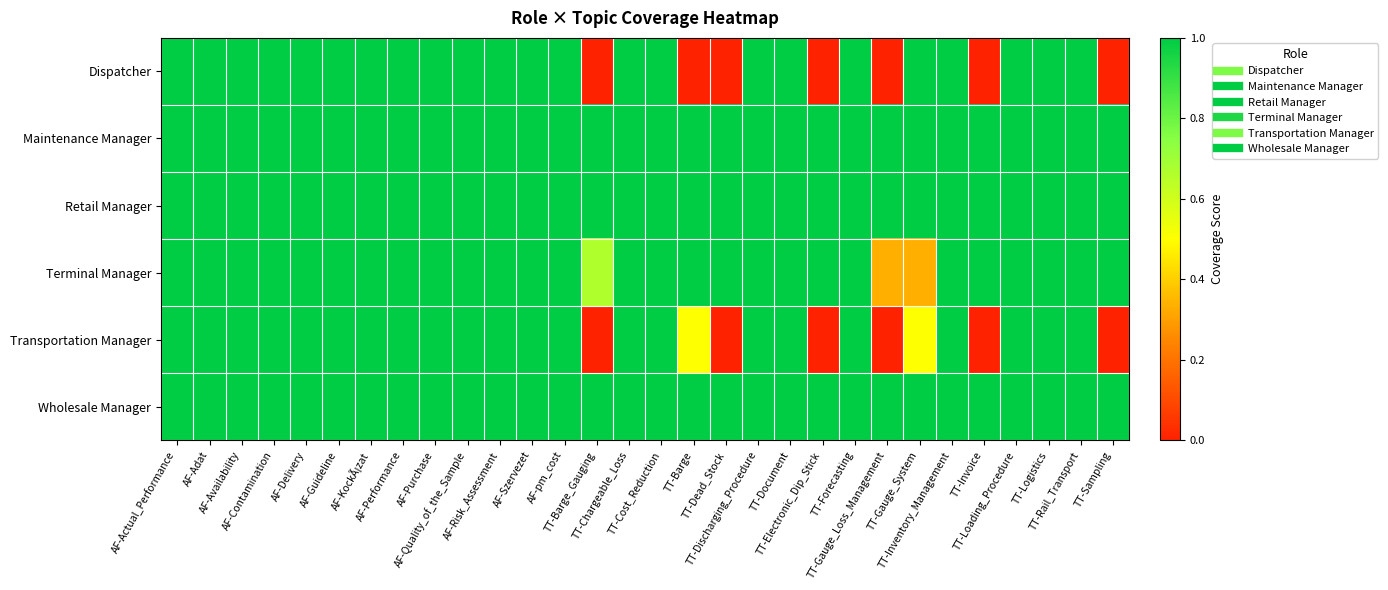

How many series are shown in this chart?

6